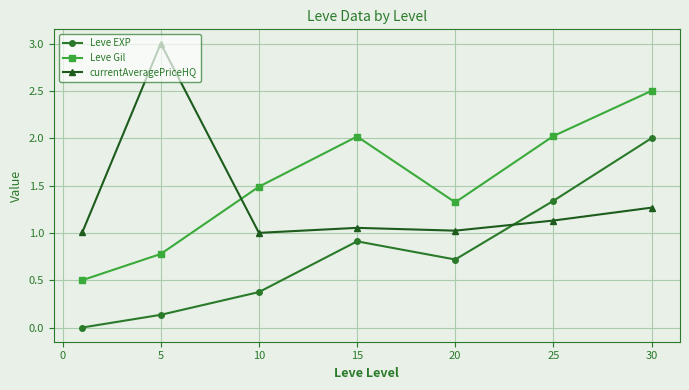

What is the average value of the Leve Gil series?

1.5